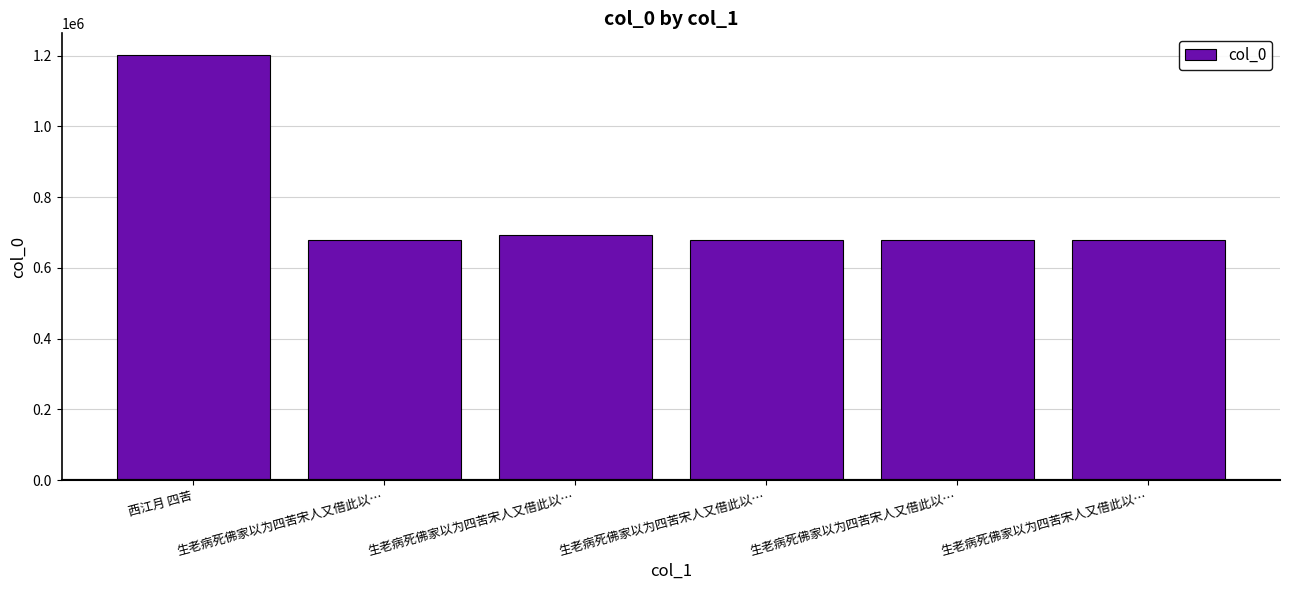

List the labels in order of value, smallest first.

生老病死佛家以为四苦宋人又借此以…, 生老病死佛家以为四苦宋人又借此以…, 生老病死佛家以为四苦宋人又借此以…, 生老病死佛家以为四苦宋人又借此以…, 生老病死佛家以为四苦宋人又借此以…, 西江月 四苦